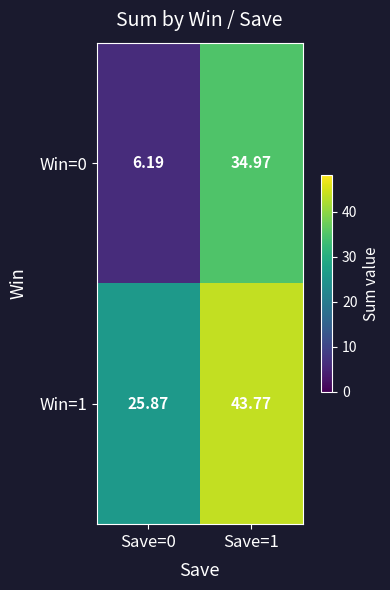

Count the number of categories in the chart.

2